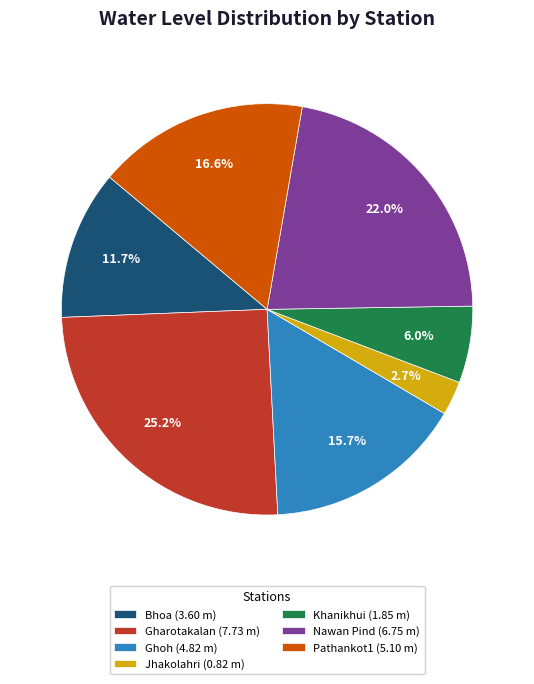

Is there any slice that represents more than half of the pie?

No